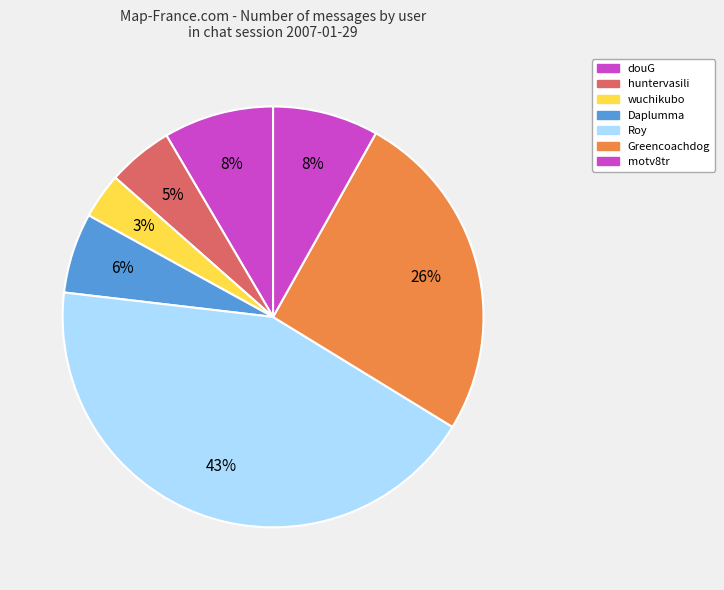

Which slice is the smallest?

wuchikubo